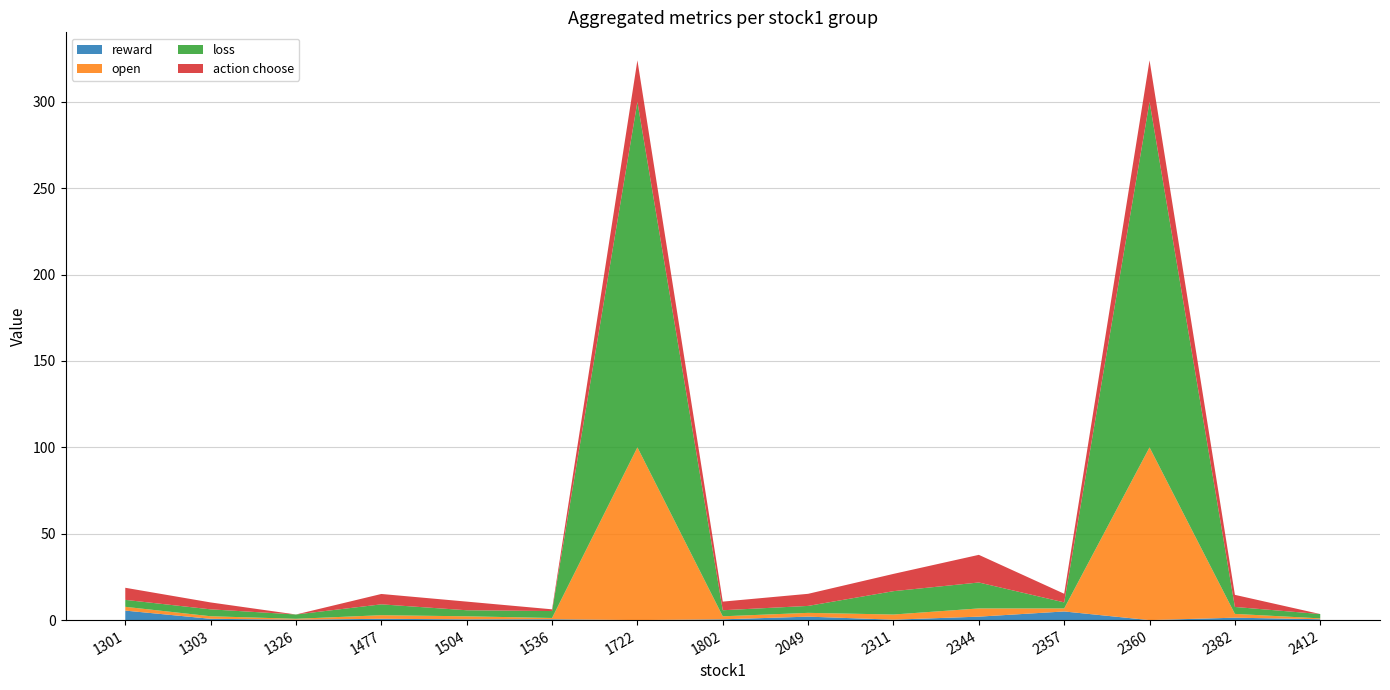

Reading left to right, extract all data points from this chart.

reward: 1301=5.5	1303=0.8	1326=0.2	1477=0.8	1504=0.5	1536=0.5	1722=0.0	1802=0.5	2049=2.0	2311=0.2	2344=2.0	2357=5.0	2360=0.0	2382=1.4	2412=0.5
open: 1301=2.2	1303=1.5	1326=0.5	1477=2.1	1504=1.8	1536=0.7	1722=100.0	1802=1.8	2049=2.2	2311=3.0	2344=4.8	2357=1.8	2360=100.0	2382=2.2	2412=0.5
loss: 1301=4.0	1303=4.0	1326=2.5	1477=6.3	1504=3.5	1536=4.0	1722=200.0	1802=3.5	2049=4.0	2311=13.5	2344=15.0	2357=3.5	2360=200.0	2382=4.0	2412=2.5
action choose: 1301=7.0	1303=4.0	1326=0.0	1477=6.0	1504=5.0	1536=1.0	1722=24.0	1802=5.0	2049=7.0	2311=10.0	2344=16.0	2357=5.0	2360=24.0	2382=7.0	2412=0.0